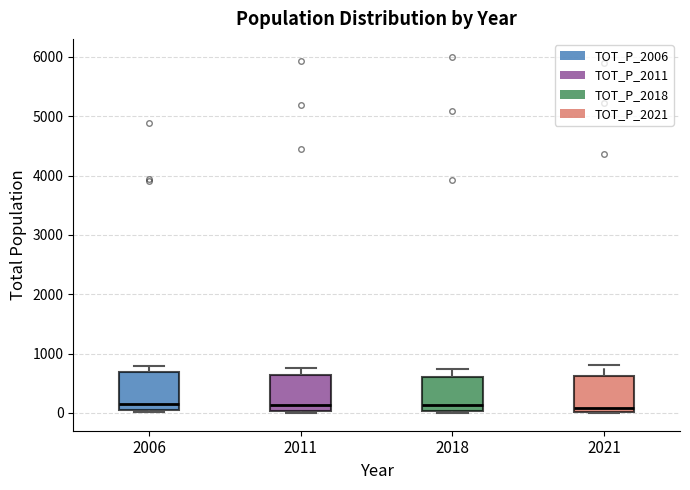

Where is the lower edge of the box at x = 2011 on the y-axis? The values are not printed on the chart, so give them approximately, as read against the axis.

0